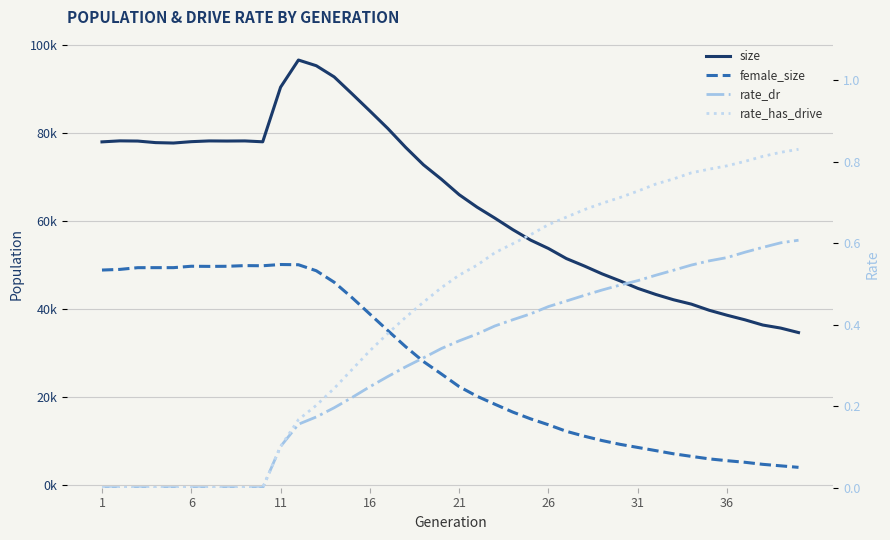

True or false: rate_has_drive and rate_dr intersect in this chart.

False